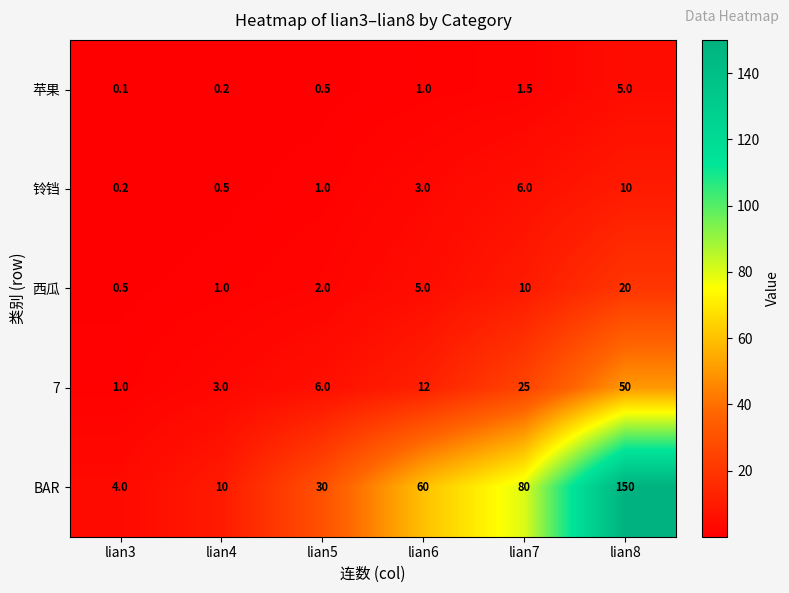

Which label corresponds to the smallest value in the chart?

lian3